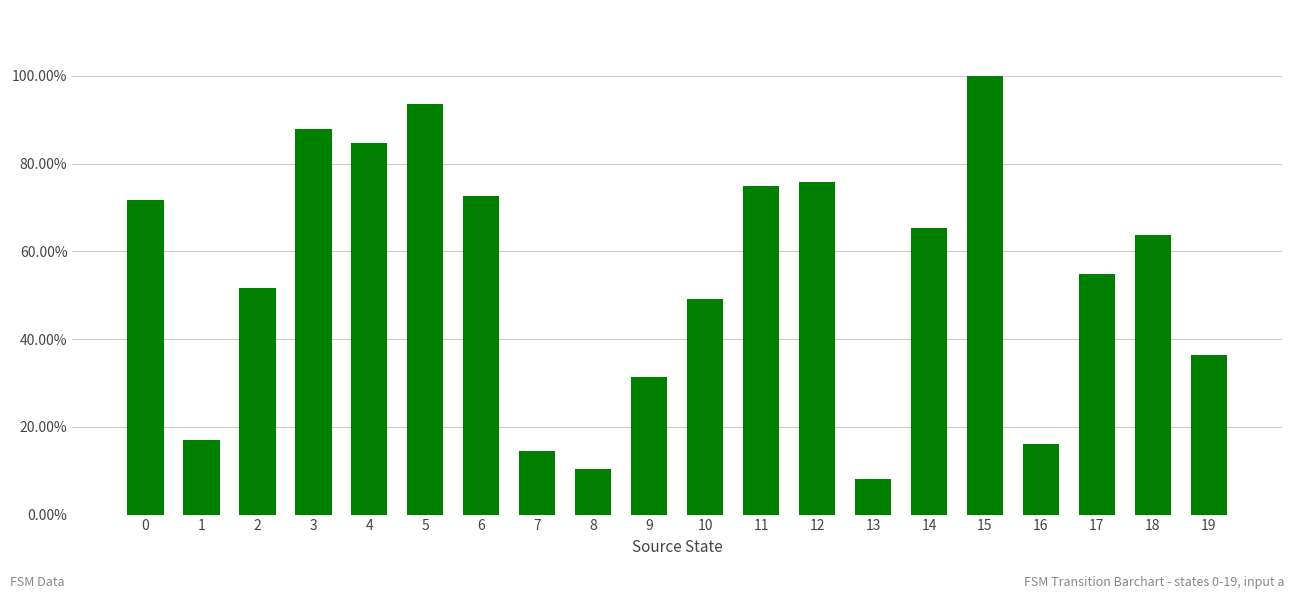

Which label corresponds to the largest value in the chart?

15